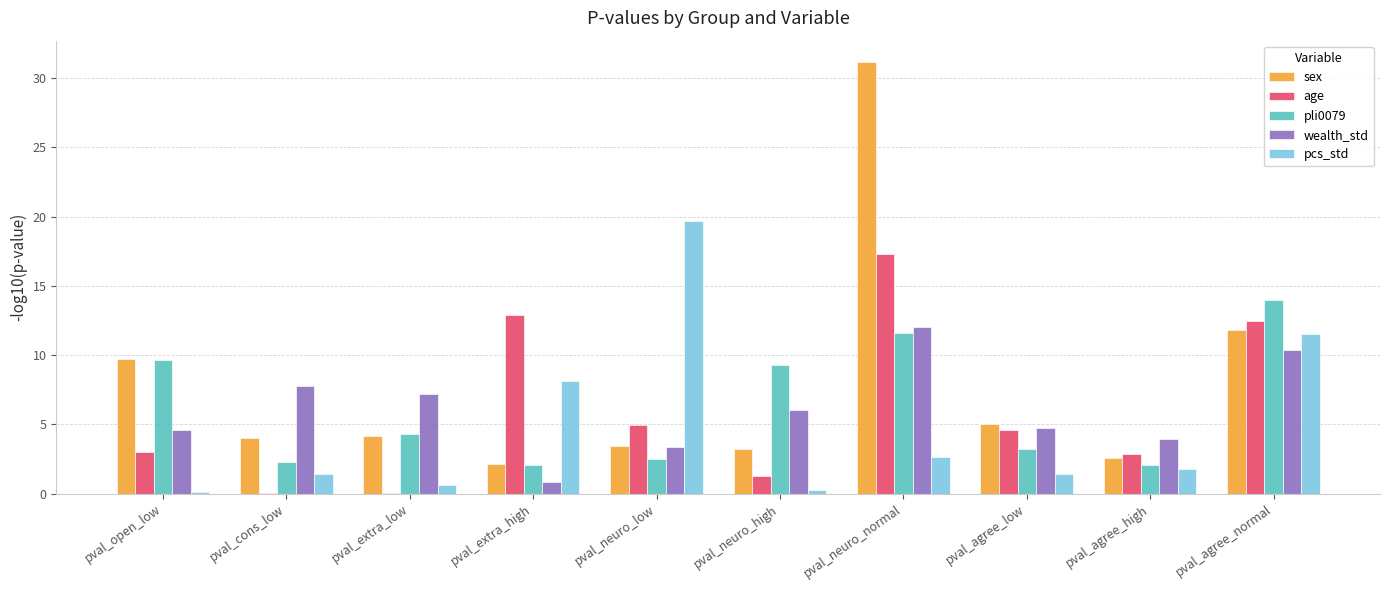

Is it true that age equals 12.4 at pval_agree_normal?

True